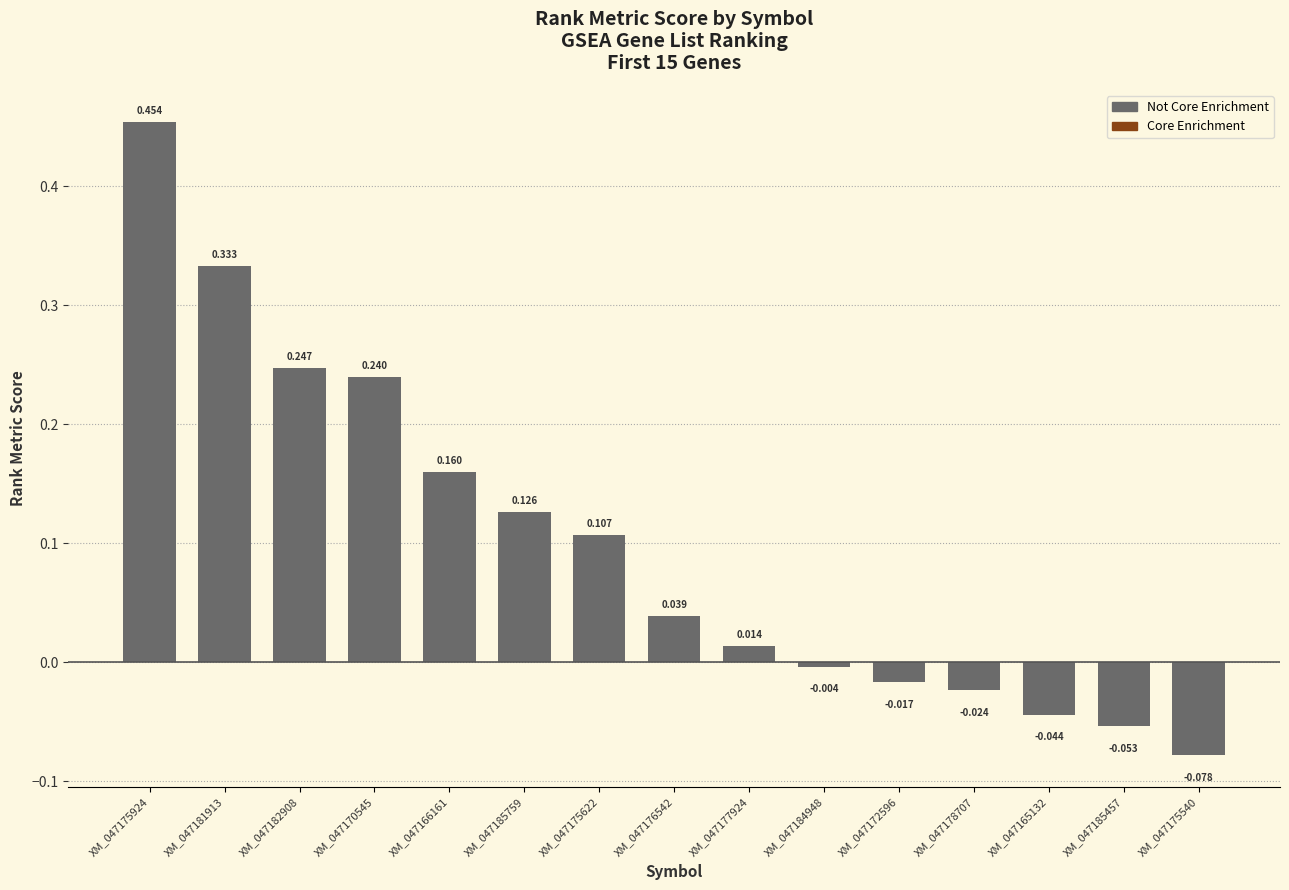

The chart shows a value of -0.0 at XM_047172596. True or false?

True